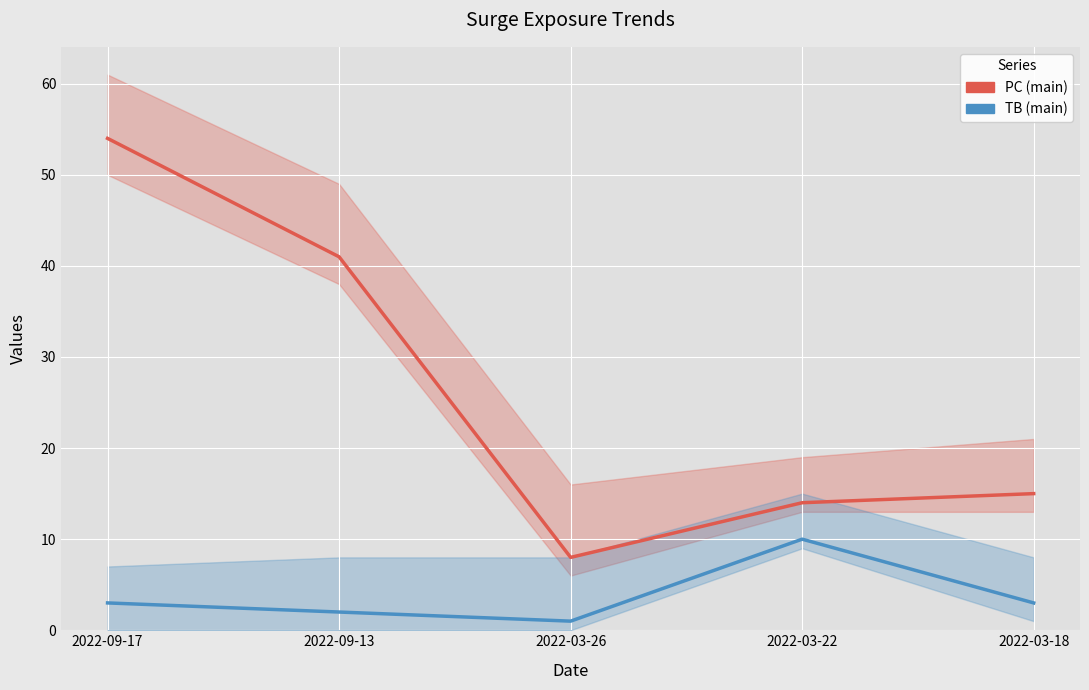

True or false: PC (main) has more than 2 points higher than both neighbors.

False